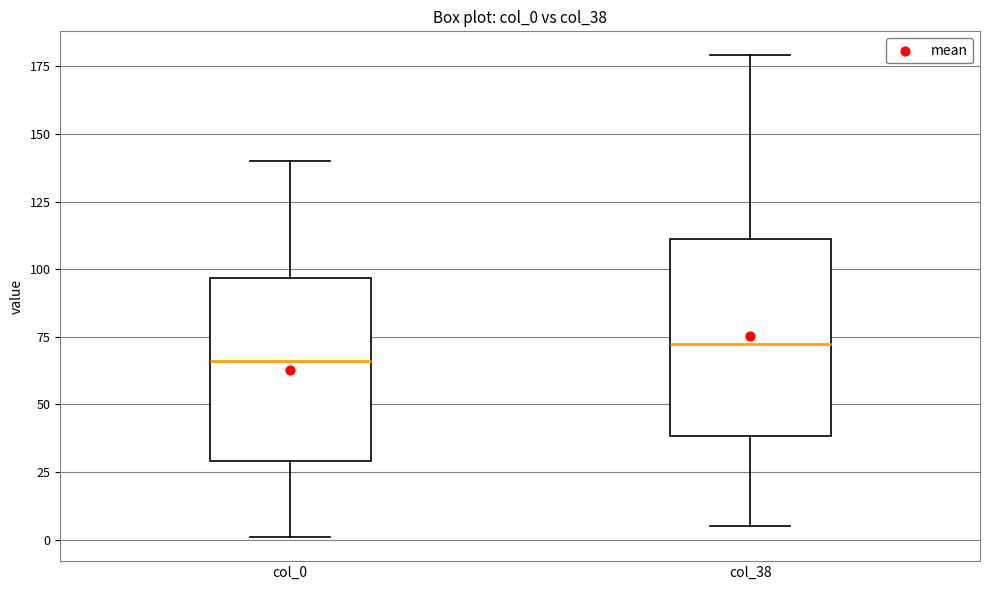

Reading left to right, transcribe this box plot: for each box, give where its median line is, the range the box spans, and where its two whiskers end, as read against the y-axis. The values are not printed on the chart, so give them approximately, as read against the axis.

col_0: median 65, box 30 to 95, whiskers 0 to 140
col_38: median 75, box 40 to 110, whiskers 5 to 180